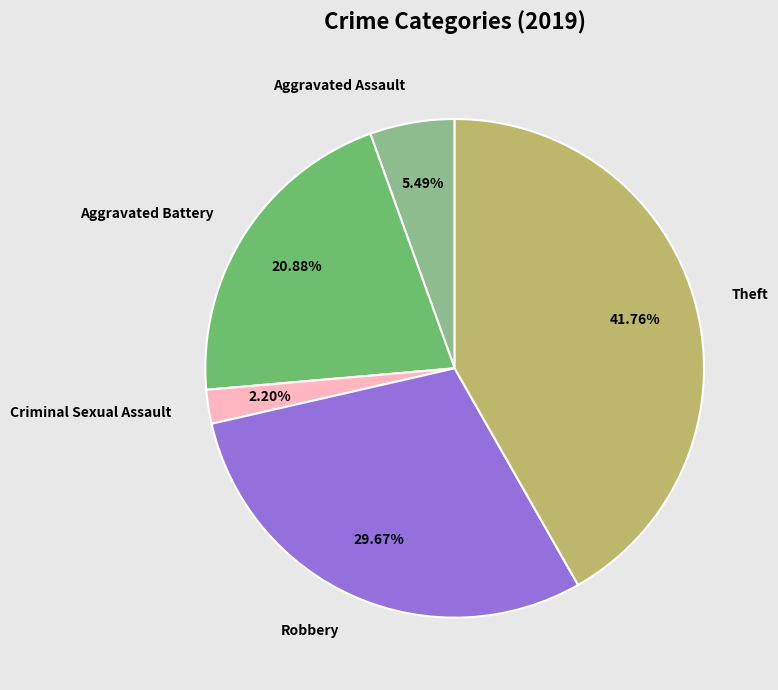

Rank the categories by value from highest to lowest.

Theft, Robbery, Aggravated Battery, Aggravated Assault, Criminal Sexual Assault